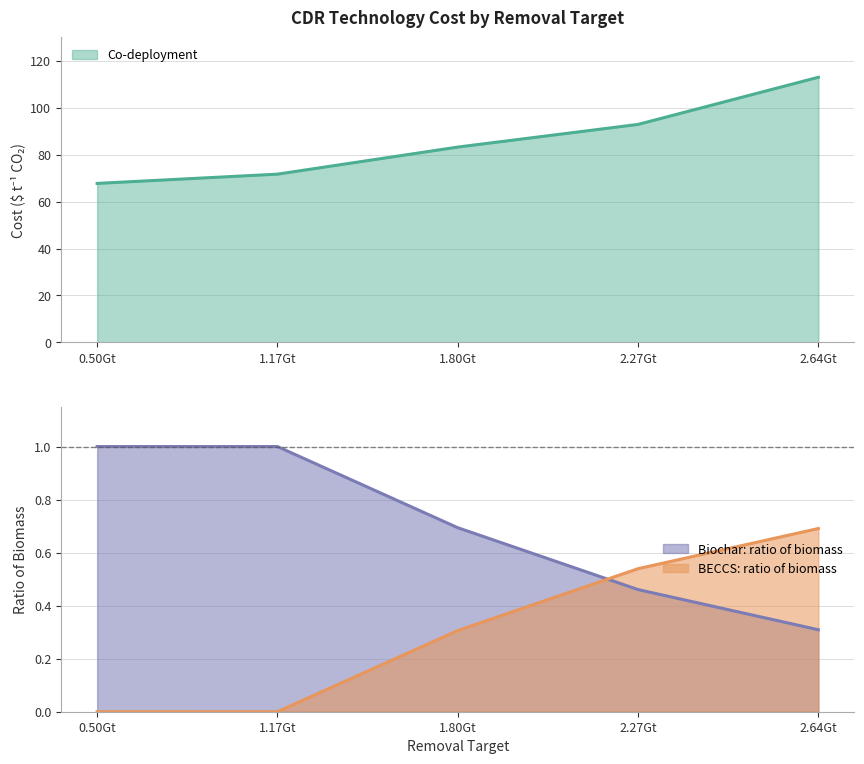

How many lines are shown in the chart?

3